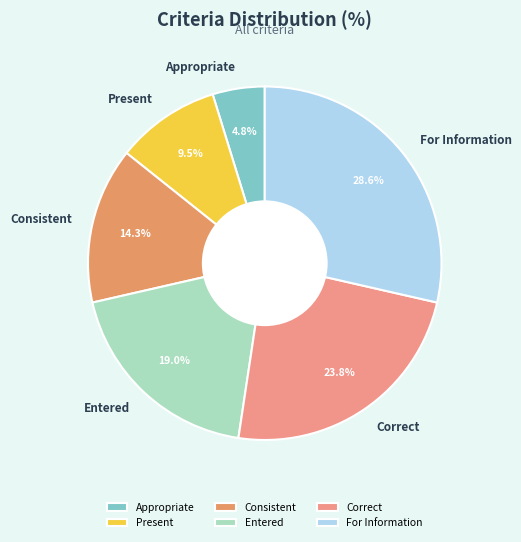

Is the sum of Present and For Information greater than half?

No